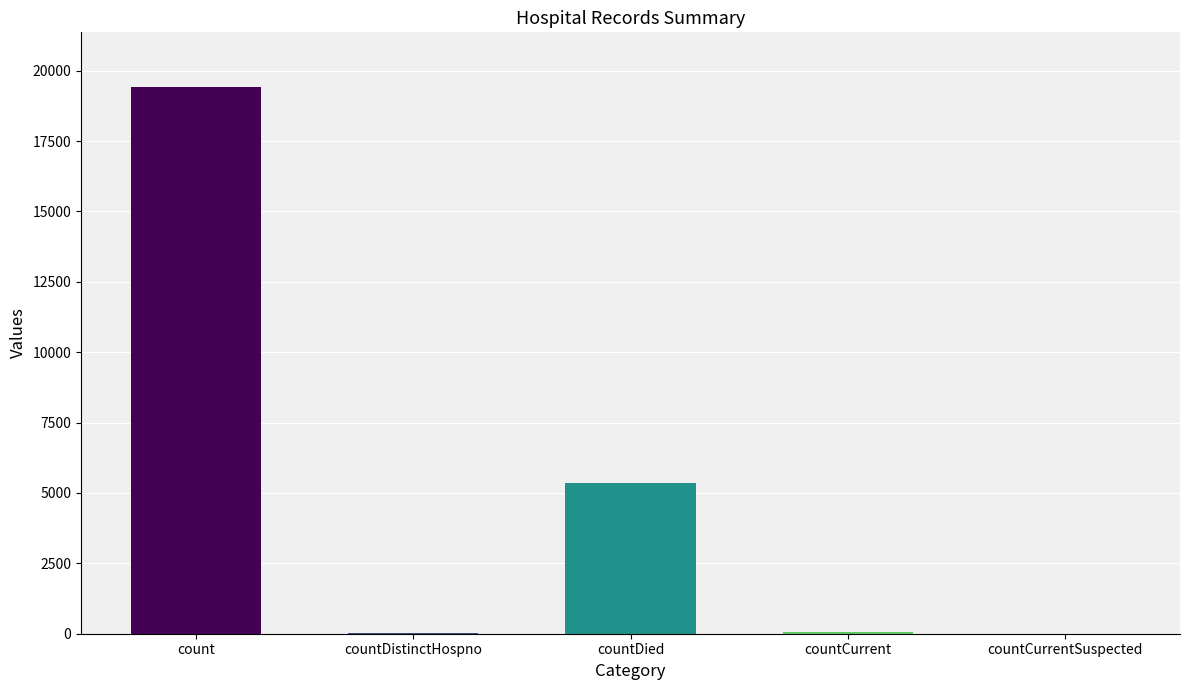

The chart shows a value of 38 at countDistinctHospno. True or false?

True